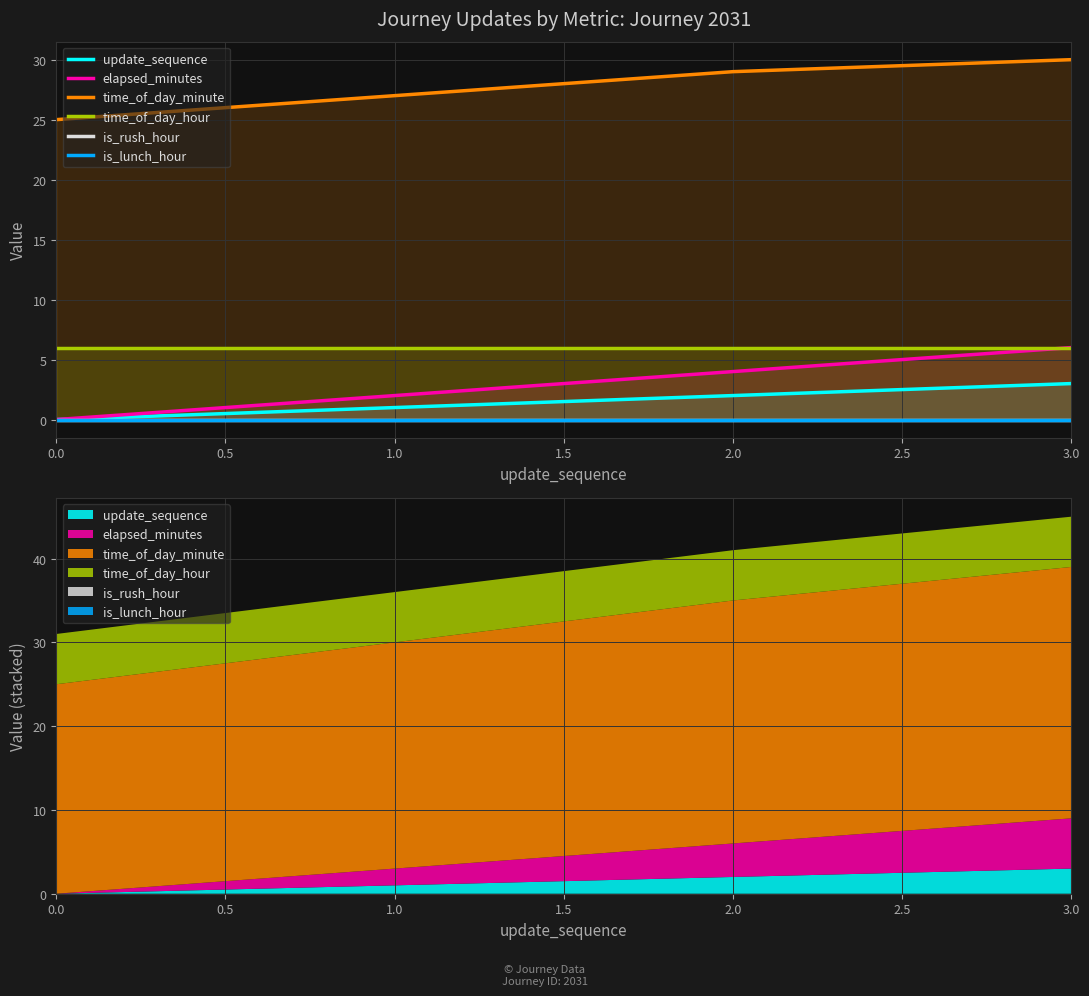

How many positive values does the update_sequence series have?

3